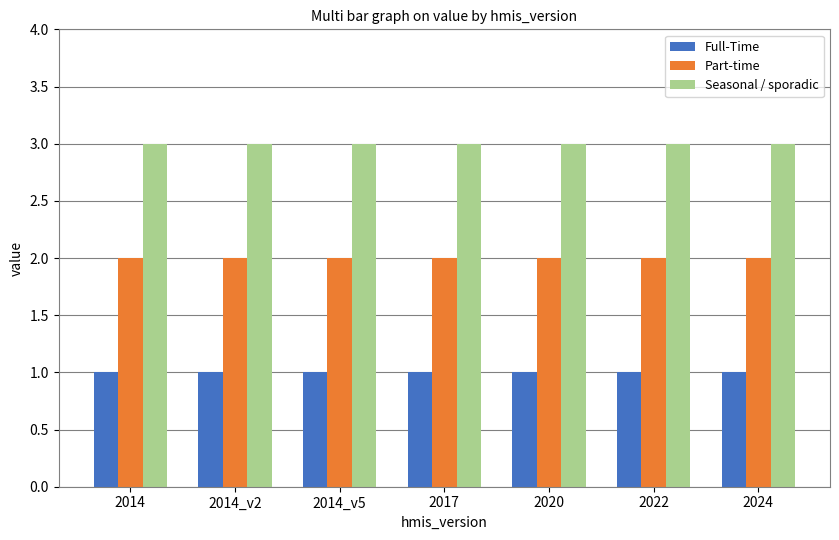

What value does the Part-time series have at 2024?

2